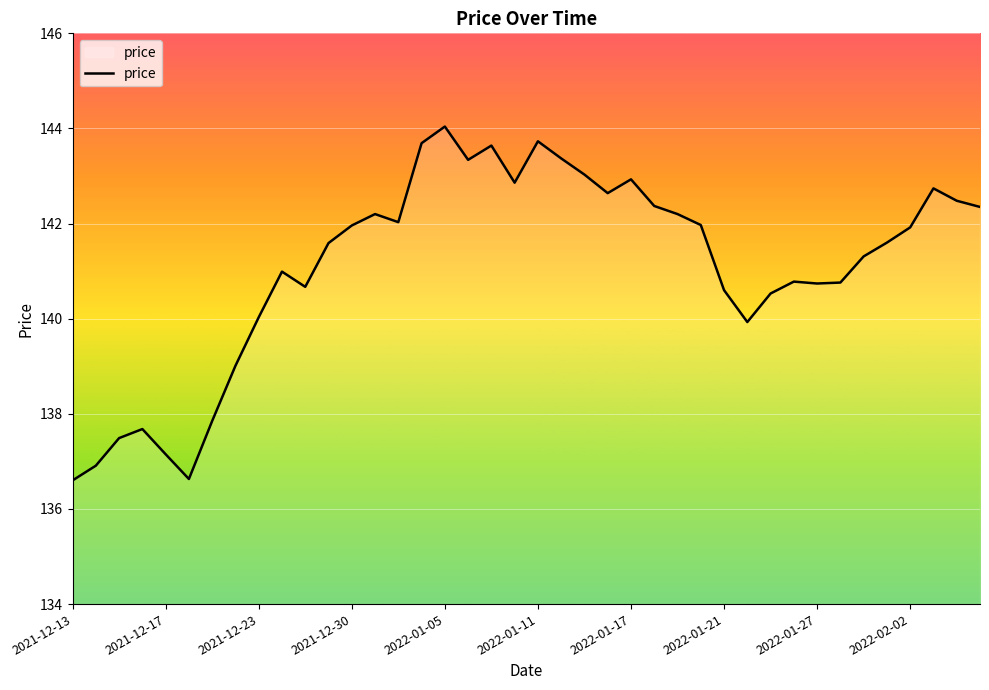

What is the difference between the maximum and minimum values?

7.4